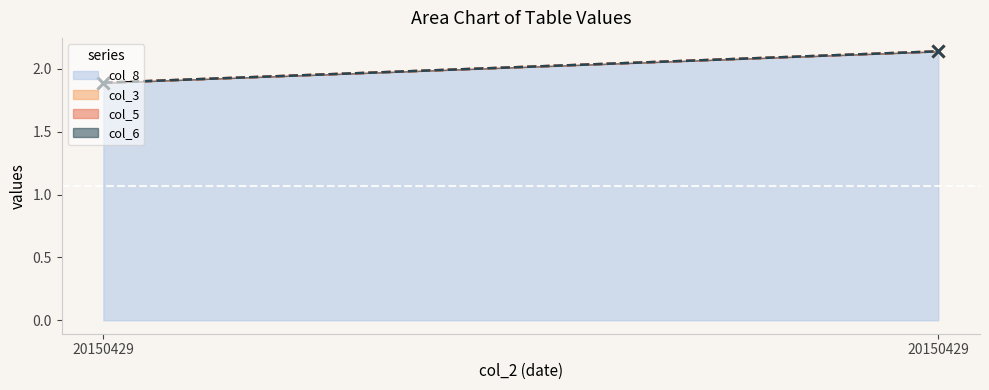

What is the sum of all col_3 (line) values?

4.0